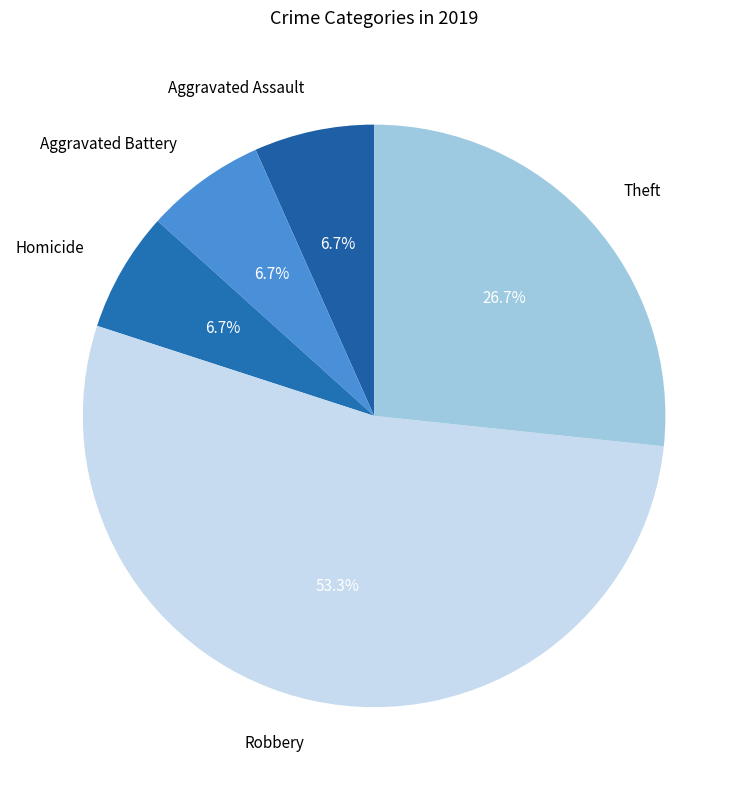

What is the largest slice in the pie chart?

Robbery